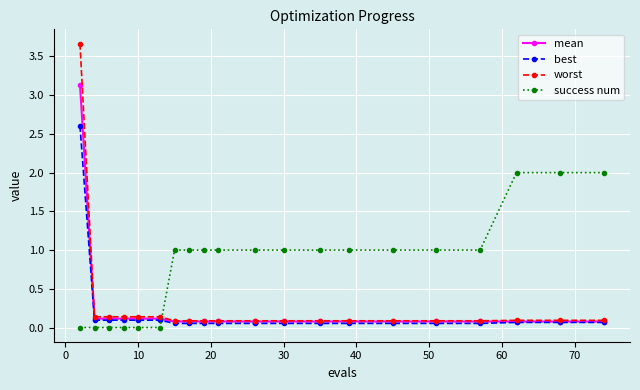

List the series in order of their peak value, lowest first.

success num, best, mean, worst